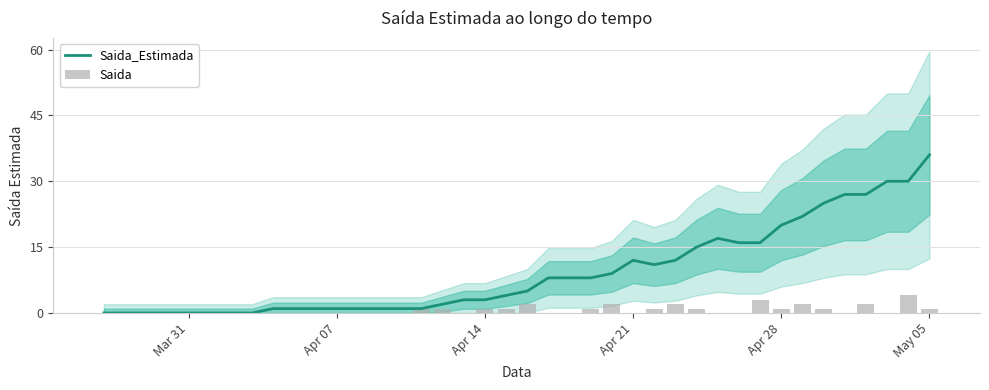

Is it true that Saida equals 0 at Apr 07?

True